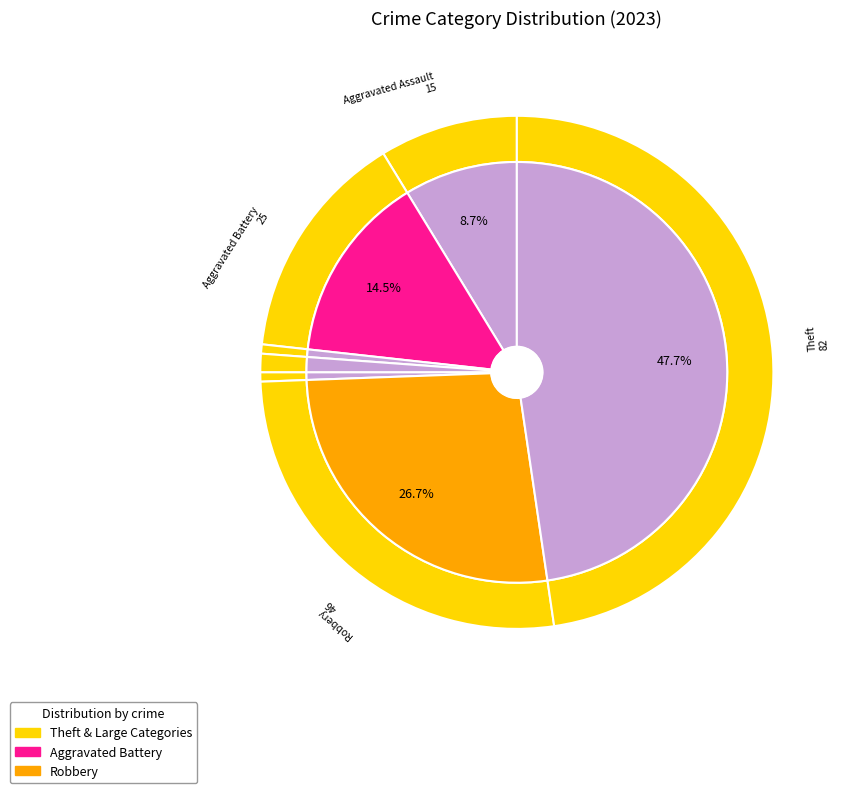

The Robbery slice represents 13% of the pie. True or false?

False